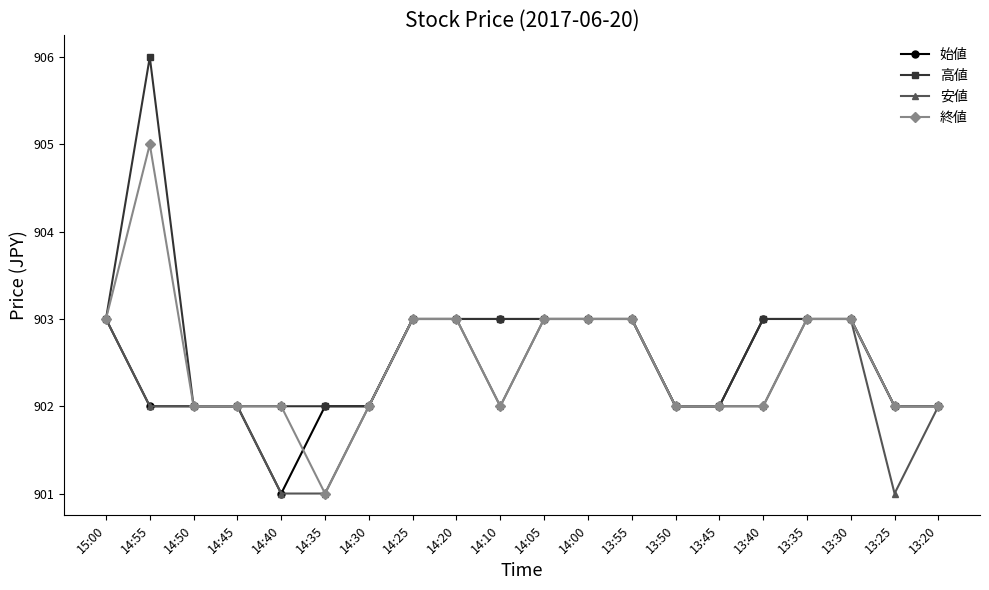

The value of 始値 at 14:50 is 902. True or false?

True